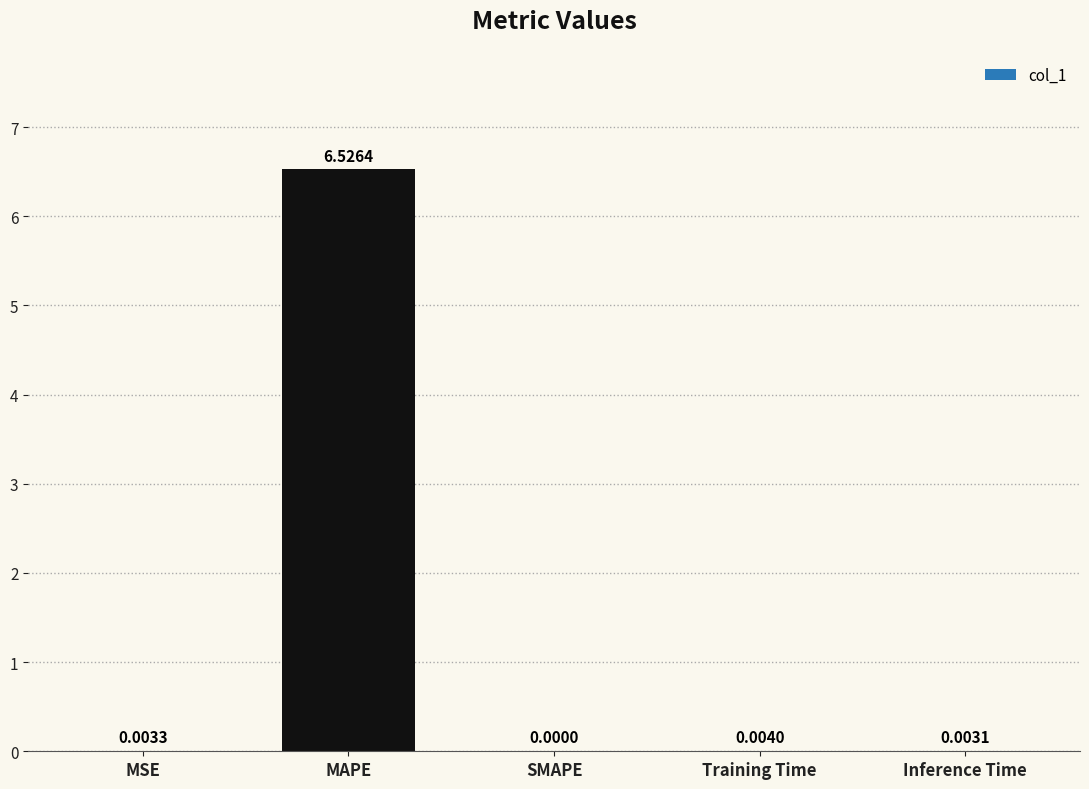

The value at MAPE is 2.0. True or false?

False